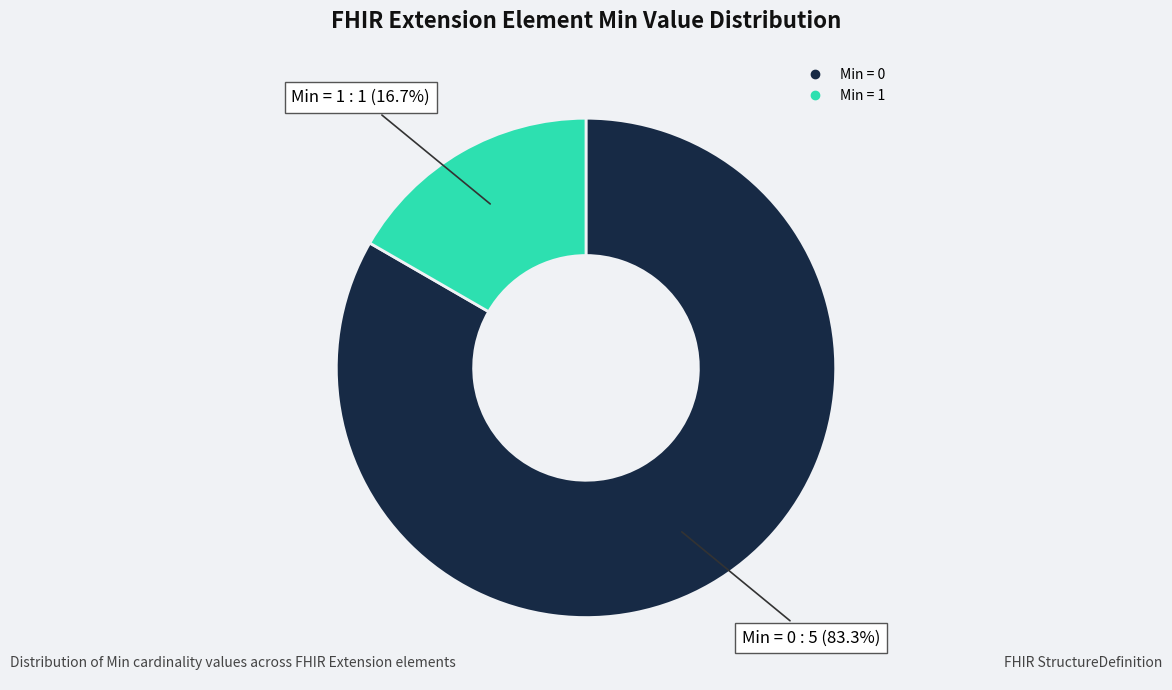

Does any single category account for the majority?

Yes